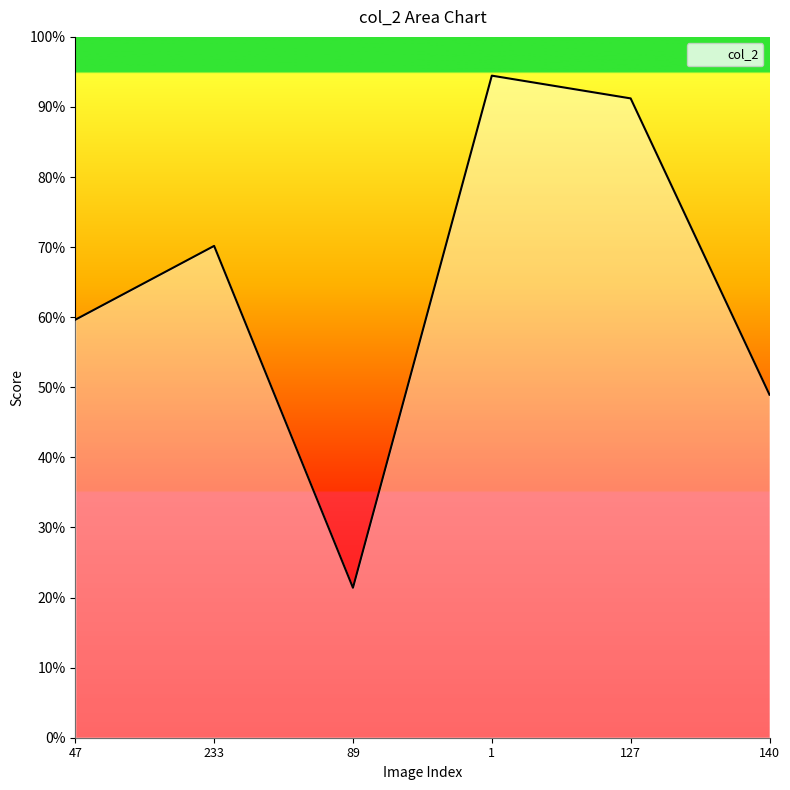

Does the chart have visible grid lines?

No